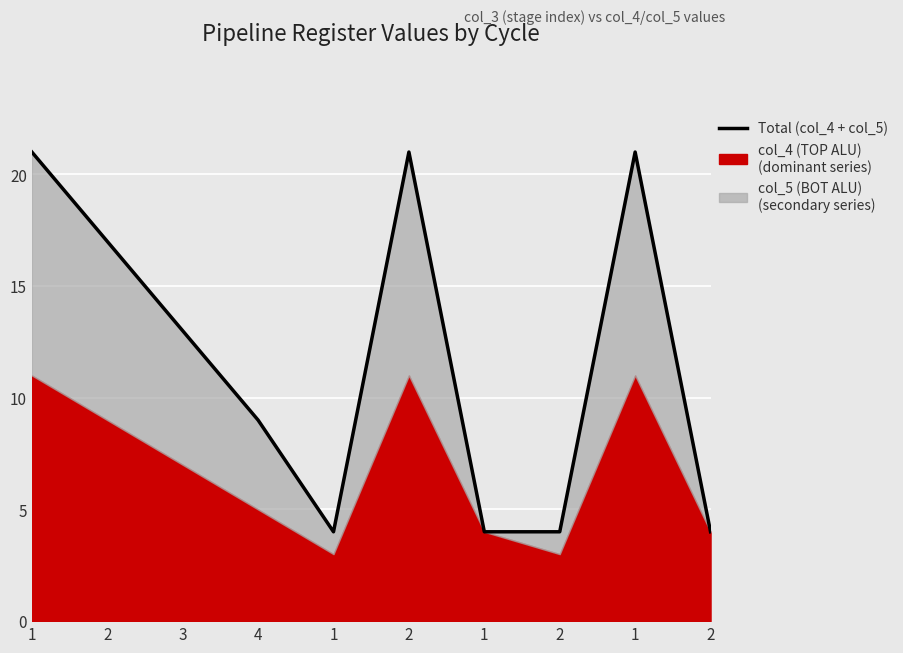

Reading left to right, list all the values displayed in this chart.

1=21	2=17	3=13	4=9	1=4	2=21	1=4	2=4	1=21	2=4